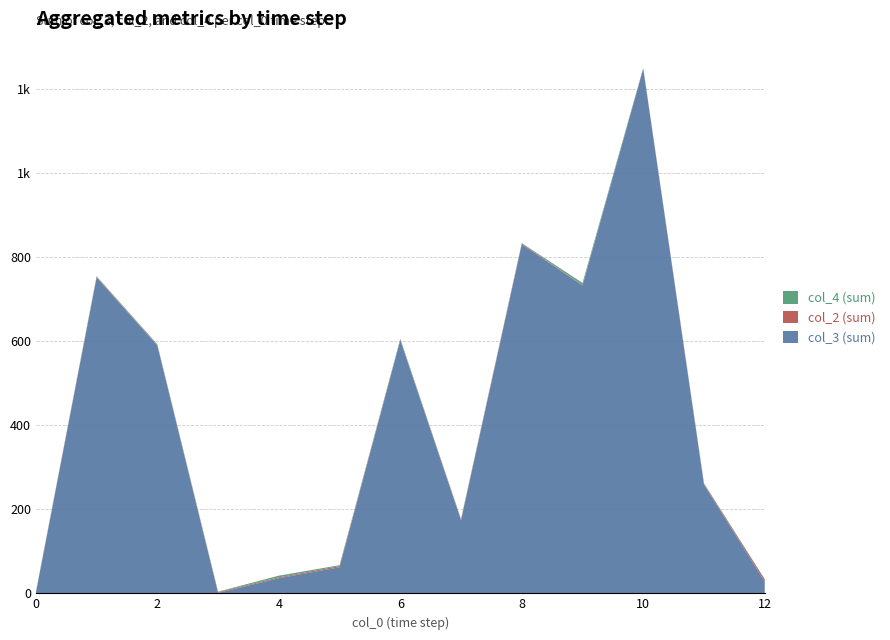

Reading left to right, what are all the values shown in this chart?

col_3: 0=1	1=752	2=590	3=1	4=36	5=62	6=603	7=174	8=831	9=733	10=1249	11=259	12=28
col_2: 0=1	1=2	2=1	3=2	4=2	5=3	6=1	7=2	8=2	9=1	10=1	11=2	12=5
col_4: 0=1	1=1	2=2	3=1	4=4	5=2	6=2	7=1	8=1	9=5	10=1	11=1	12=1